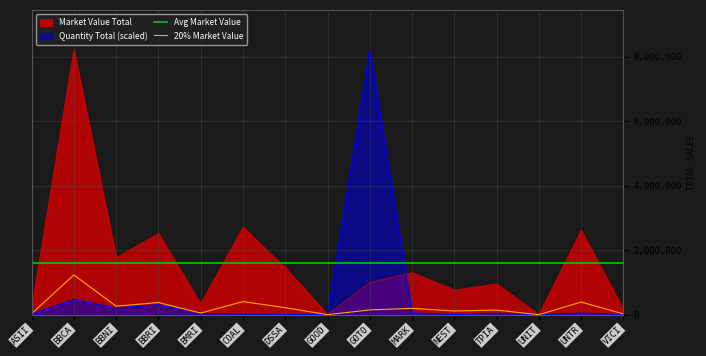

What is the greatest value displayed?

8222853.7